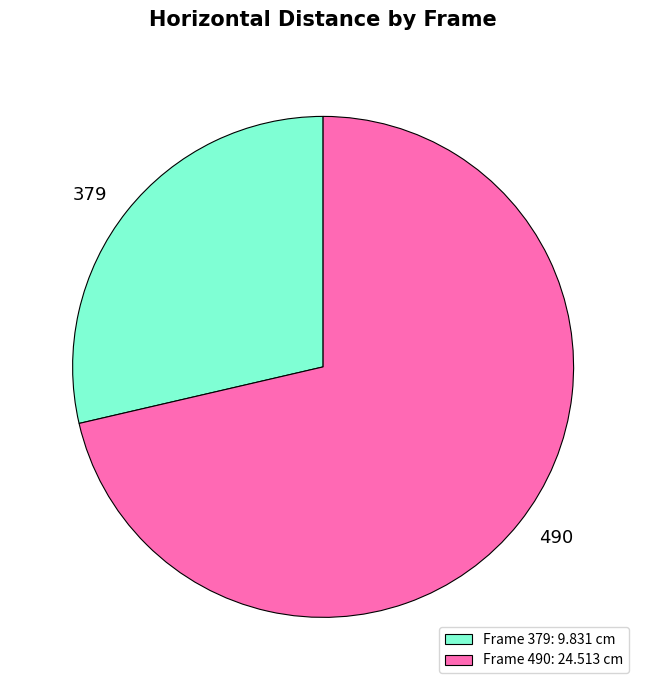

Is it true that Frame 490: 24.513 cm is 61% of the pie?

False